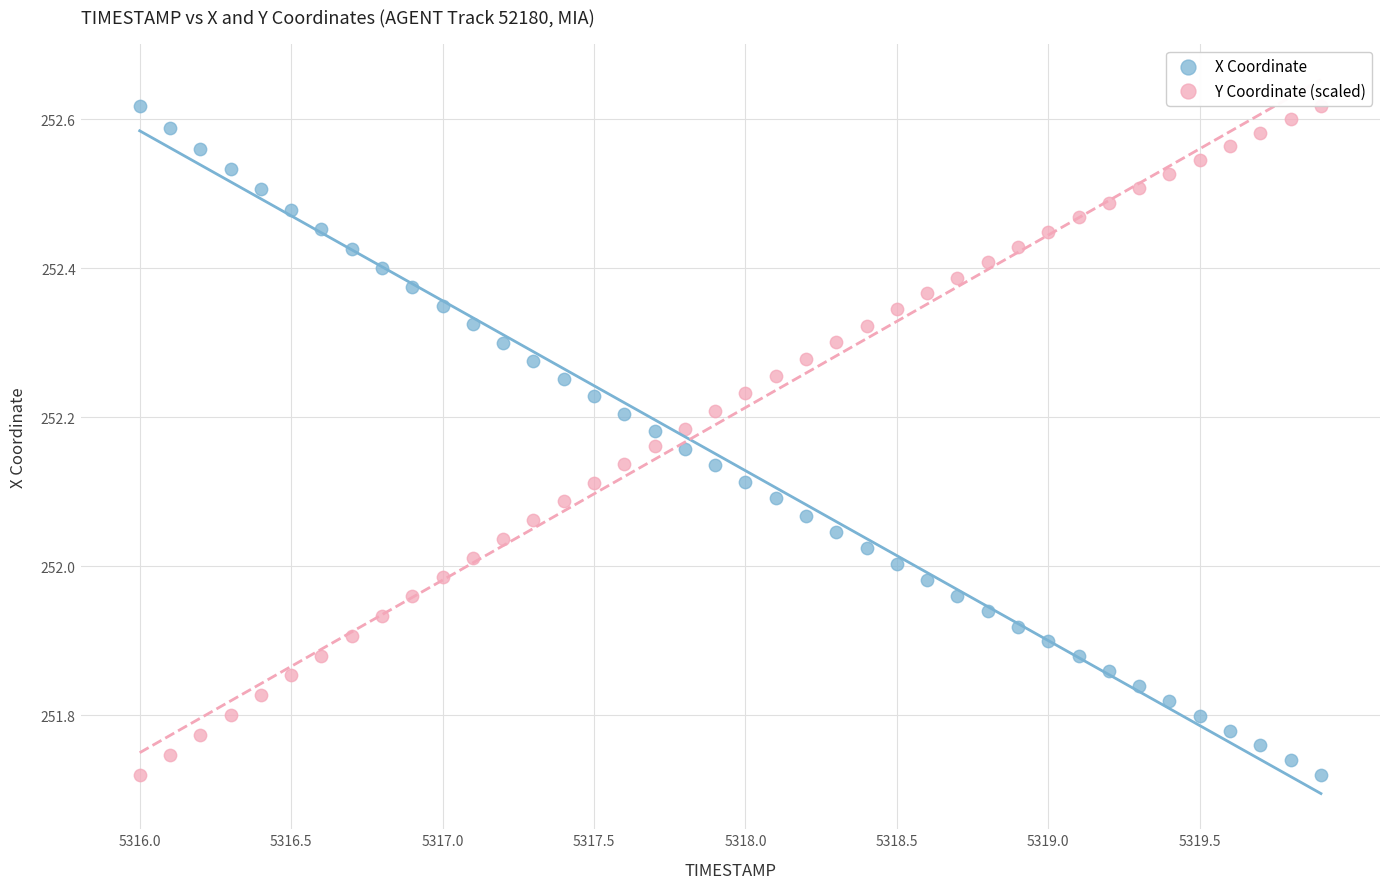

Across all data points, what is the range of X values (max minus min)?

3.9